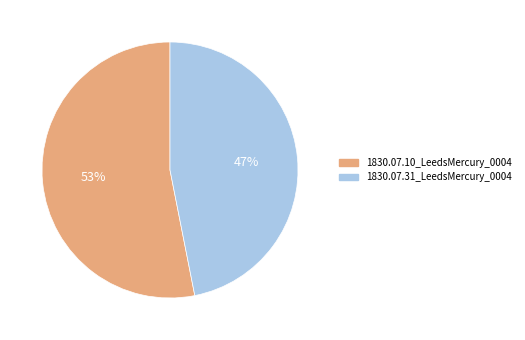

Which category accounts for the majority?

1830.07.10_LeedsMercury_0004